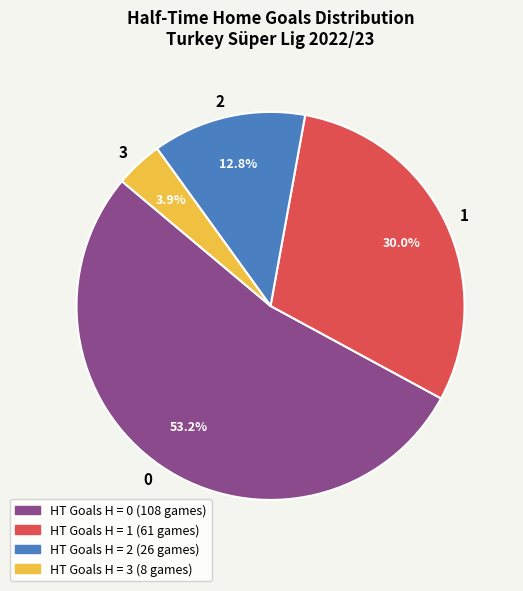

What portion of the pie excludes 3?

96.1%